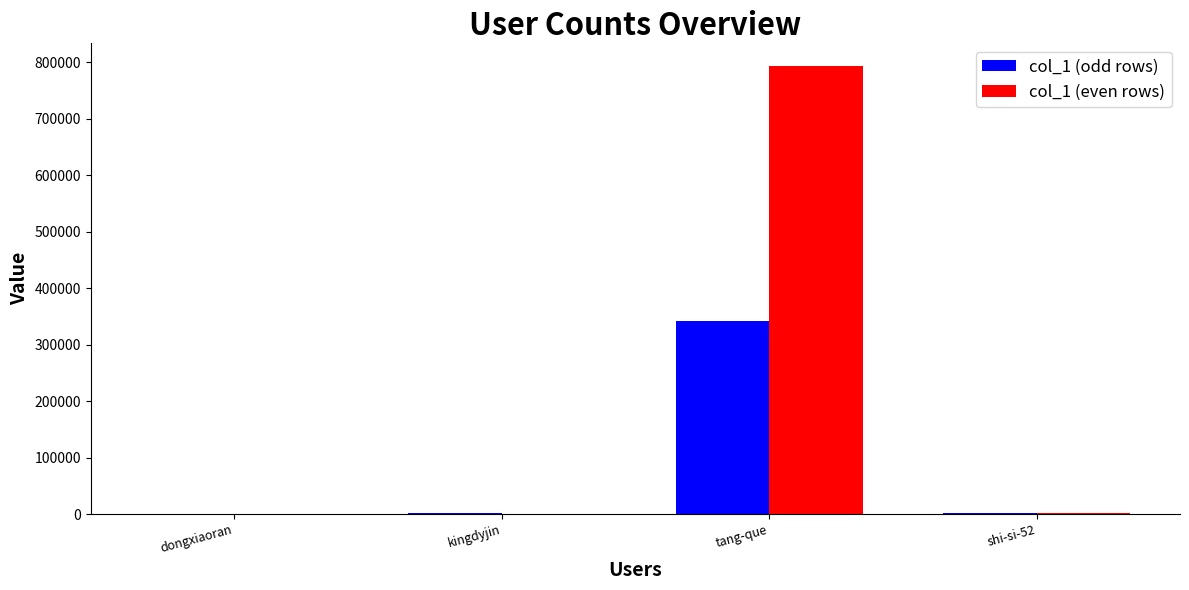

How many groups of bars are there?

4